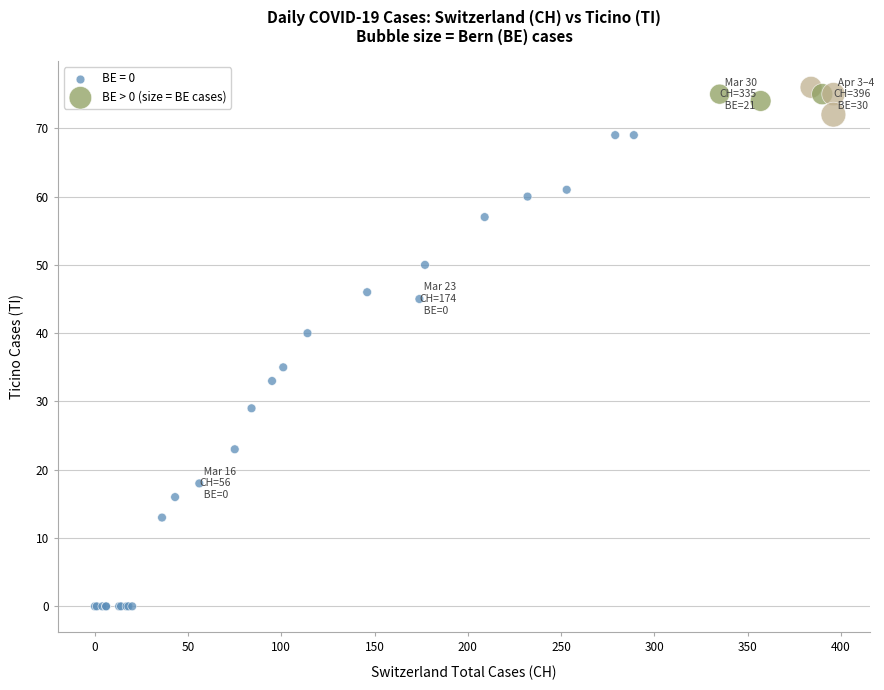

Which series contains the highest Y value?

BE > 0 (size = BE cases)